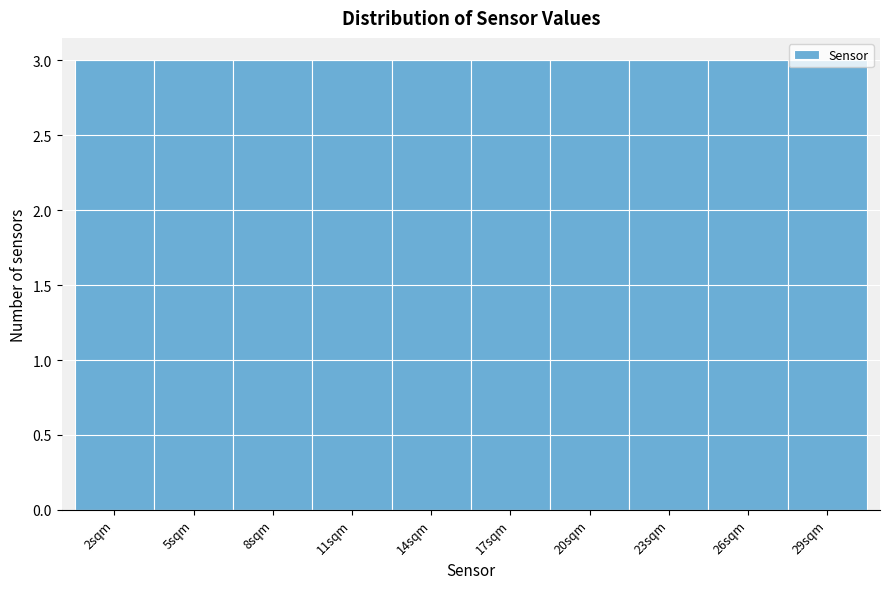

Reading left to right, transcribe this chart: for each bar, give the range it covers on the x-axis and its height. The values are not printed on the chart, so give them approximately, as read against the axis.

0.5 to 3.5: 3
3.5 to 6.5: 3
6.5 to 9.5: 3
9.5 to 12.5: 3
12.5 to 15.5: 3
15.5 to 18.5: 3
18.5 to 21.5: 3
21.5 to 24.5: 3
24.5 to 27.5: 3
27.5 to 30.5: 3